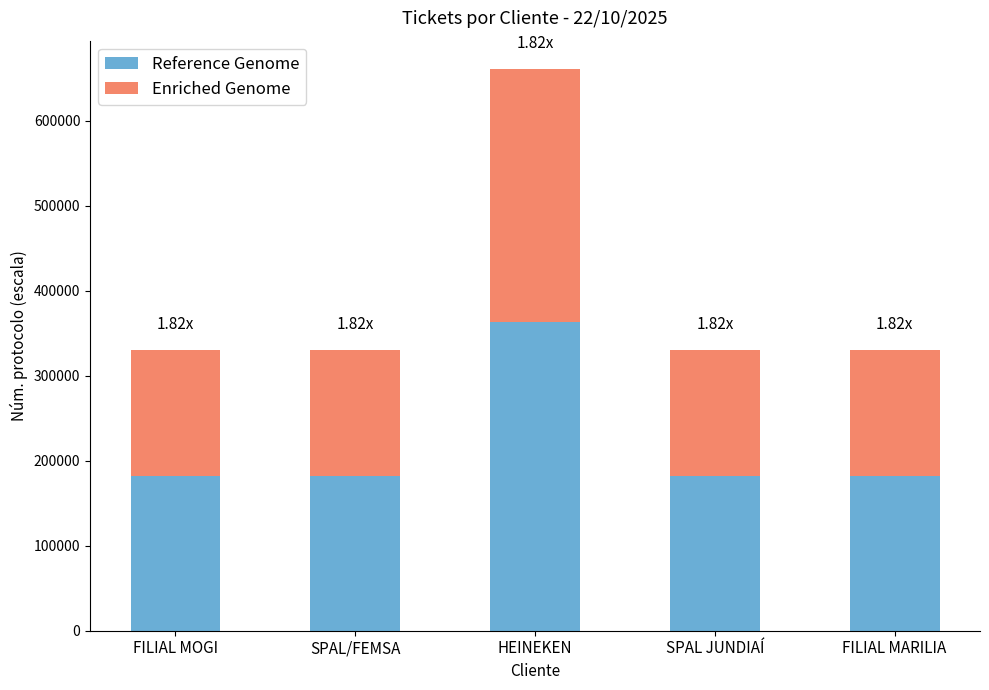

Does the chart contain any negative values?

No